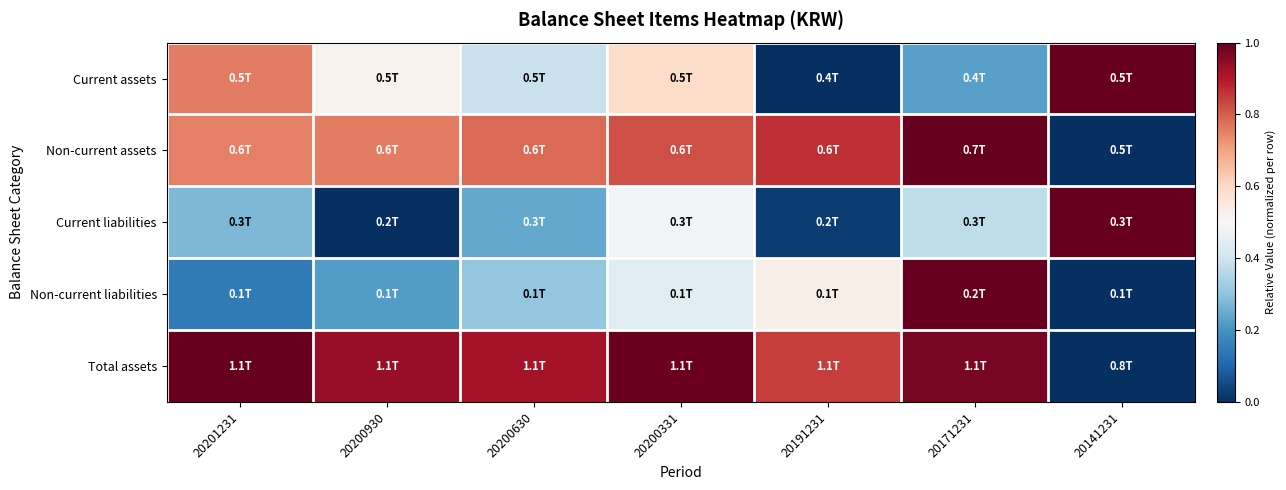

What is the spread (max minus min) of values at 20200930?

0.9